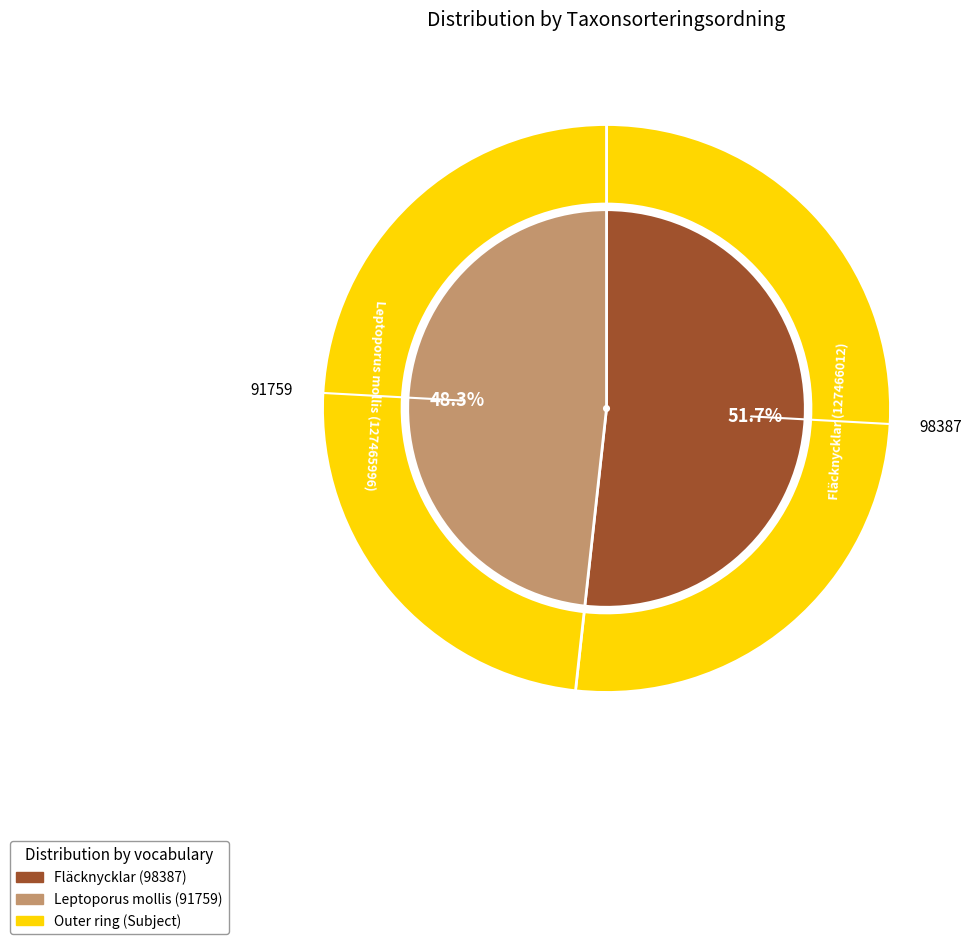

What percentage is the Leptoporus mollis (127465996) slice, to the nearest percent?

48%